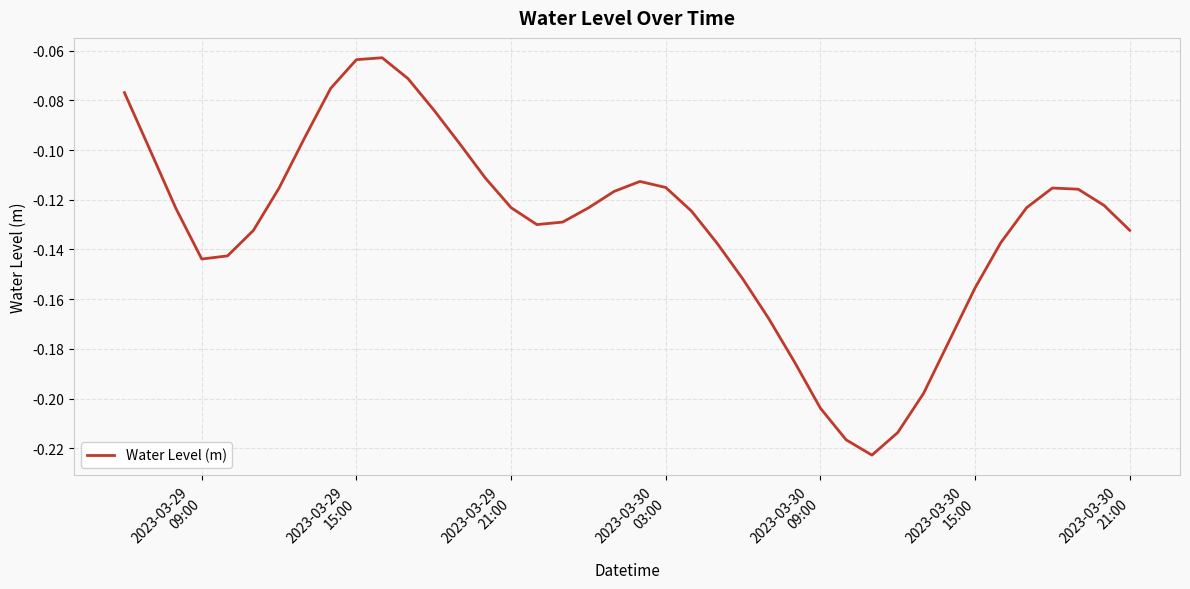

How many lines are shown in the chart?

1